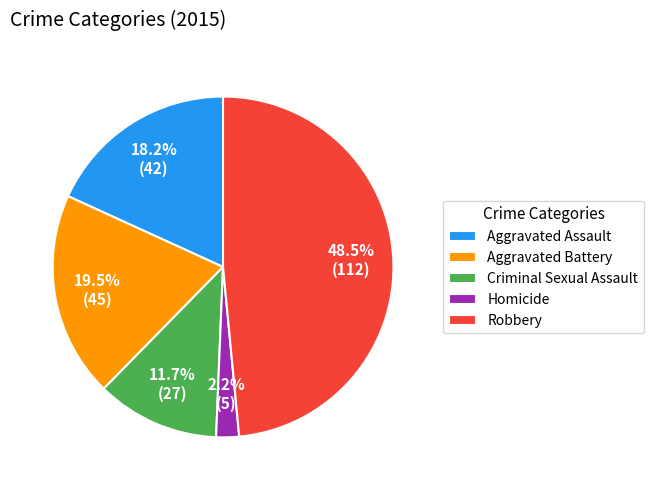

Which slice is the smallest?

Homicide